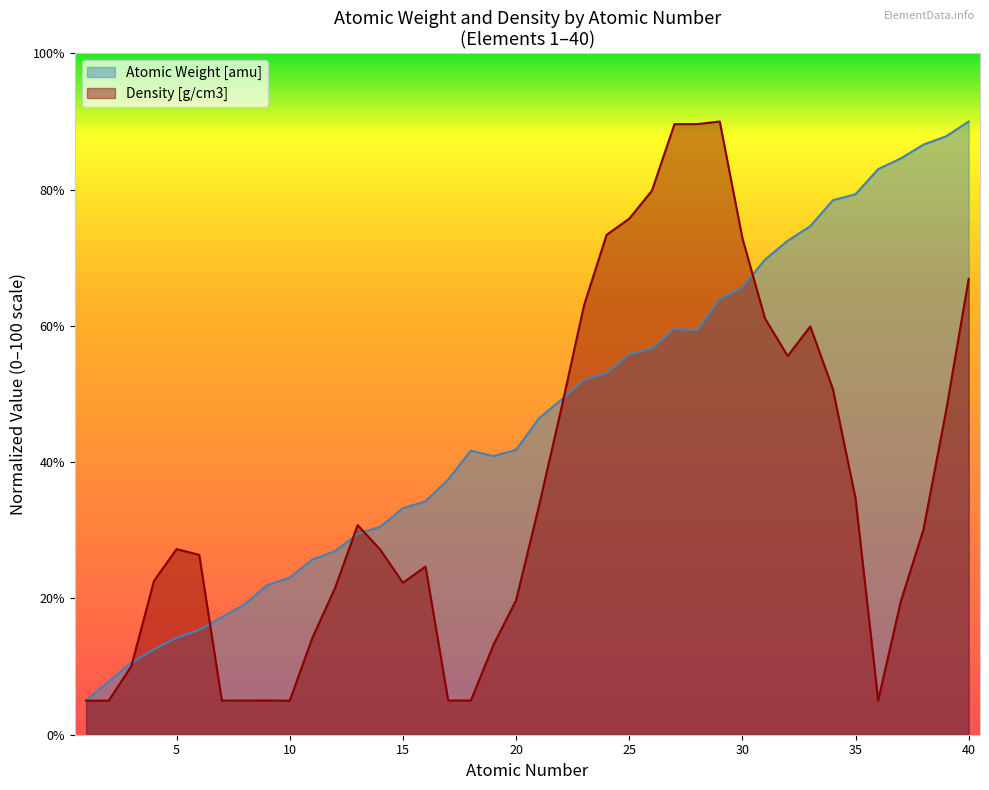

Which has a higher value, 17 or 20?

20